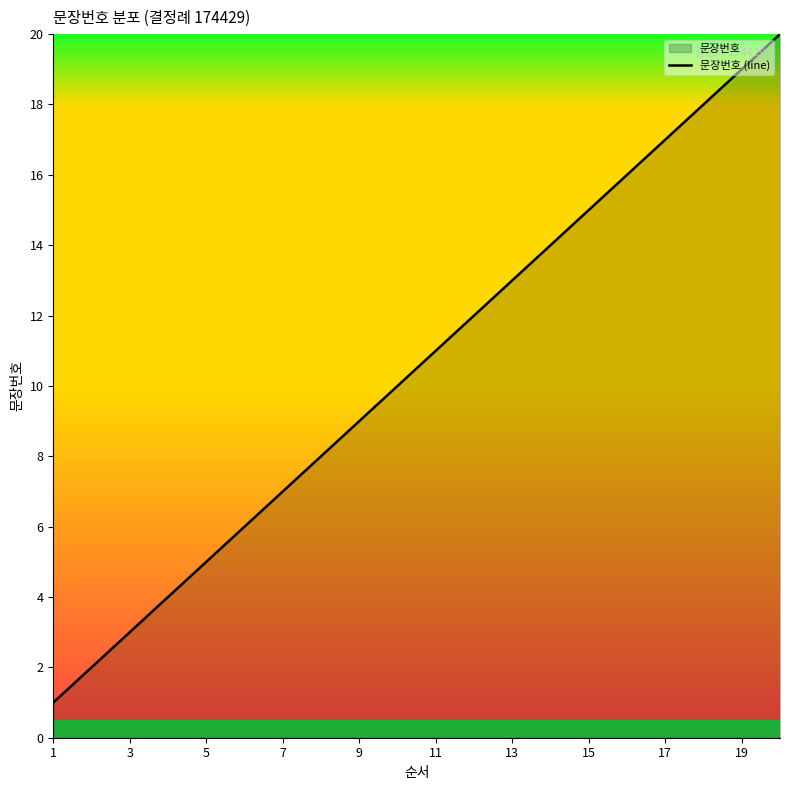

The value at 11 is 11. True or false?

True